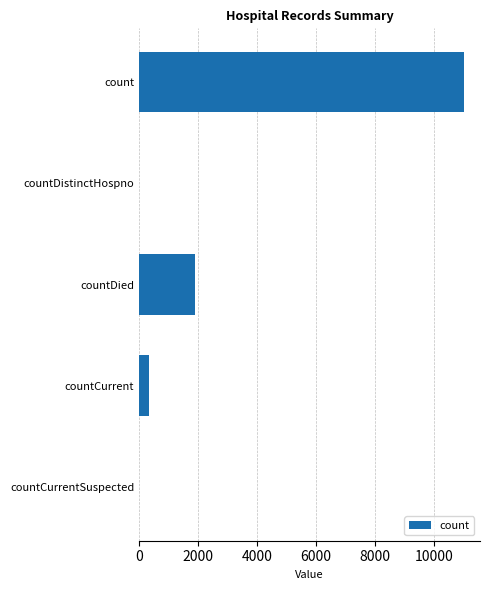

Between countDistinctHospno and countDied, which is larger?

countDied